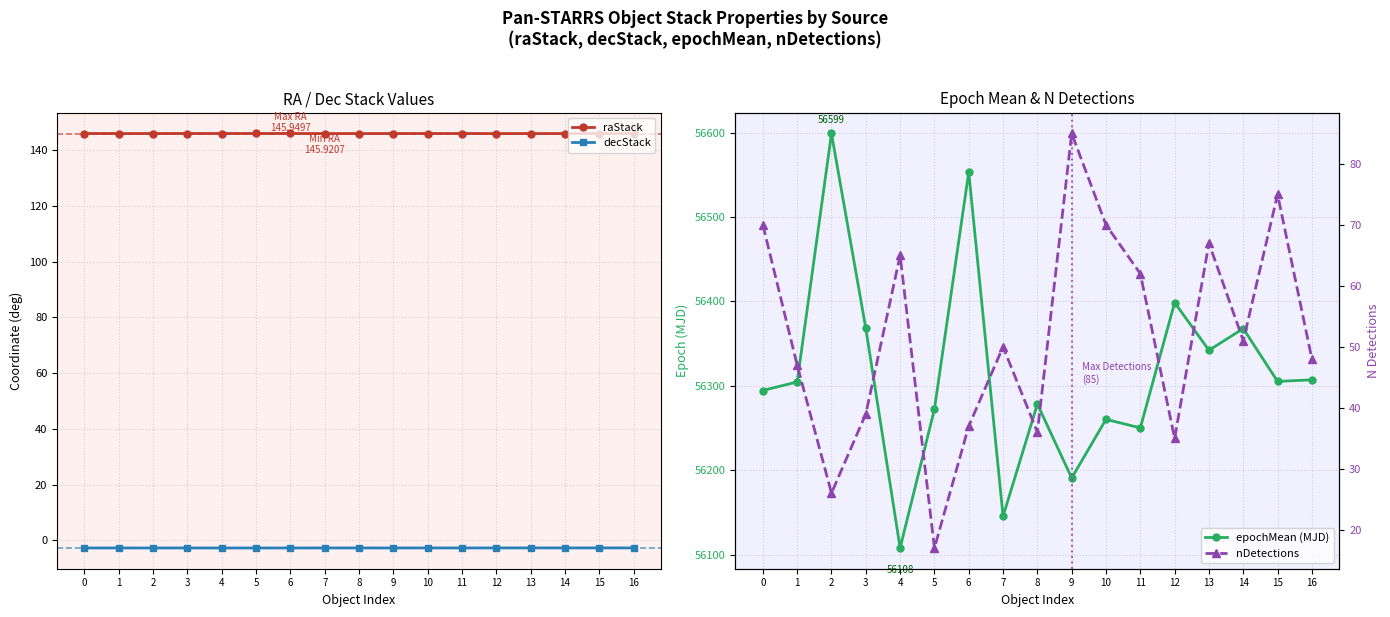

How many categories are shown in the chart?

17